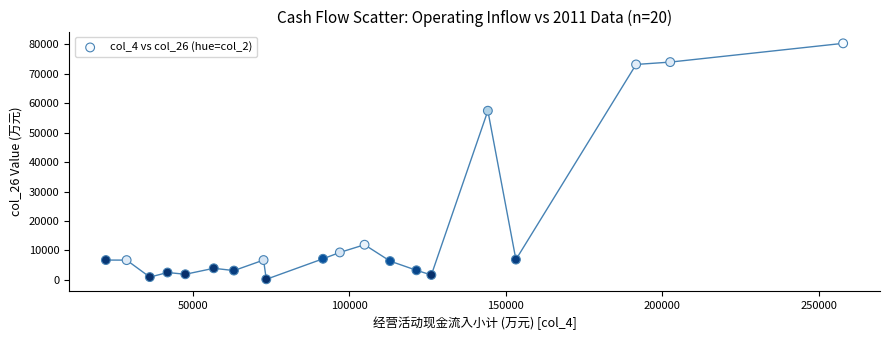

What is the range of Y values (max minus min)?

80147